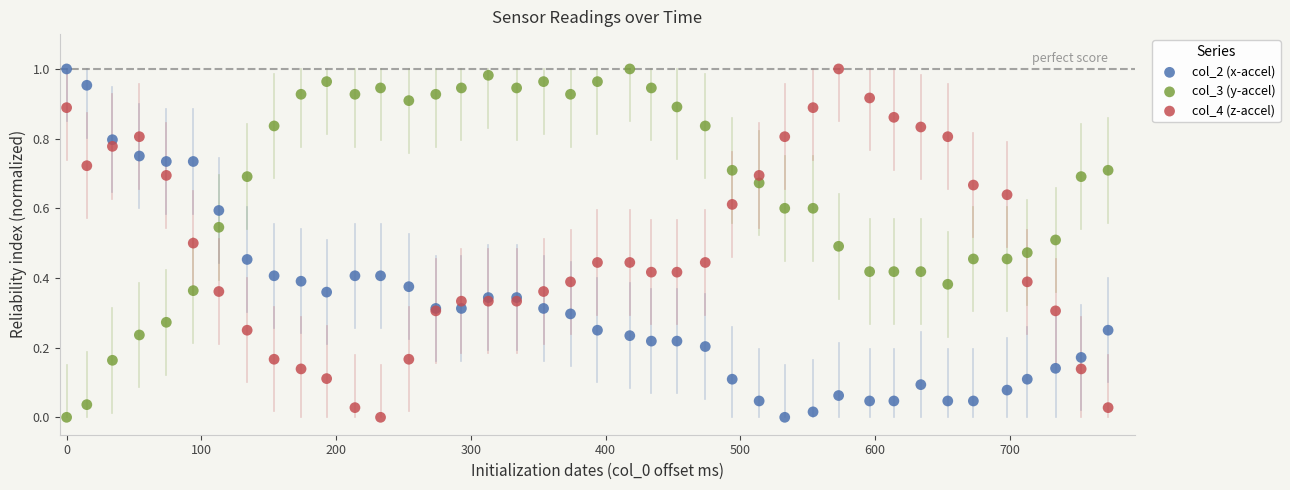

What is the X range (max minus min) for the scatter plot?

773.0